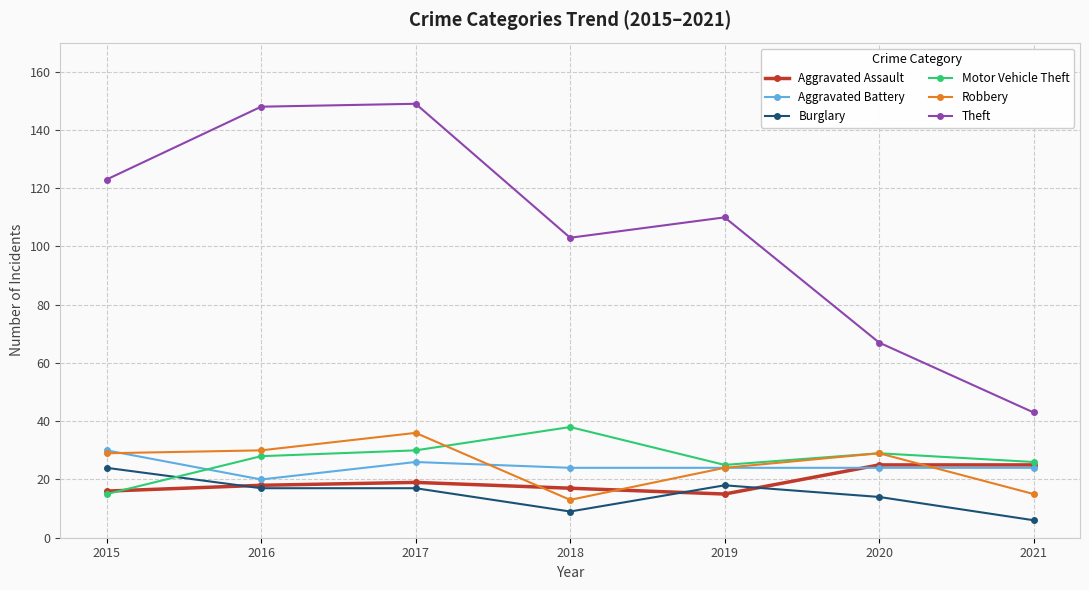

Reading left to right, transcribe all the data shown in this chart.

Aggravated Assault: 2015=16	2016=18	2017=19	2018=17	2019=15	2020=25	2021=25
Aggravated Battery: 2015=30	2016=20	2017=26	2018=24	2019=24	2020=24	2021=24
Burglary: 2015=24	2016=17	2017=17	2018=9	2019=18	2020=14	2021=6
Motor Vehicle Theft: 2015=15	2016=28	2017=30	2018=38	2019=25	2020=29	2021=26
Robbery: 2015=29	2016=30	2017=36	2018=13	2019=24	2020=29	2021=15
Theft: 2015=123	2016=148	2017=149	2018=103	2019=110	2020=67	2021=43